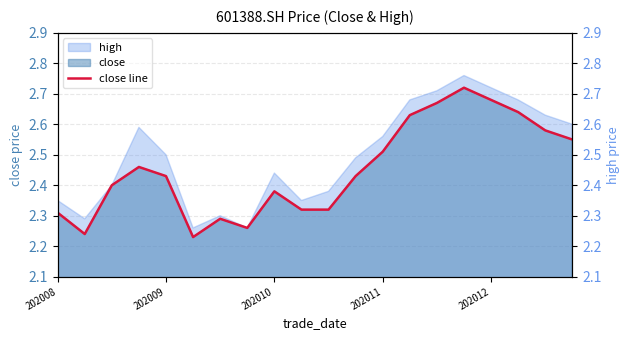

The chart shows a value of 2.7 at 15. True or false?

True